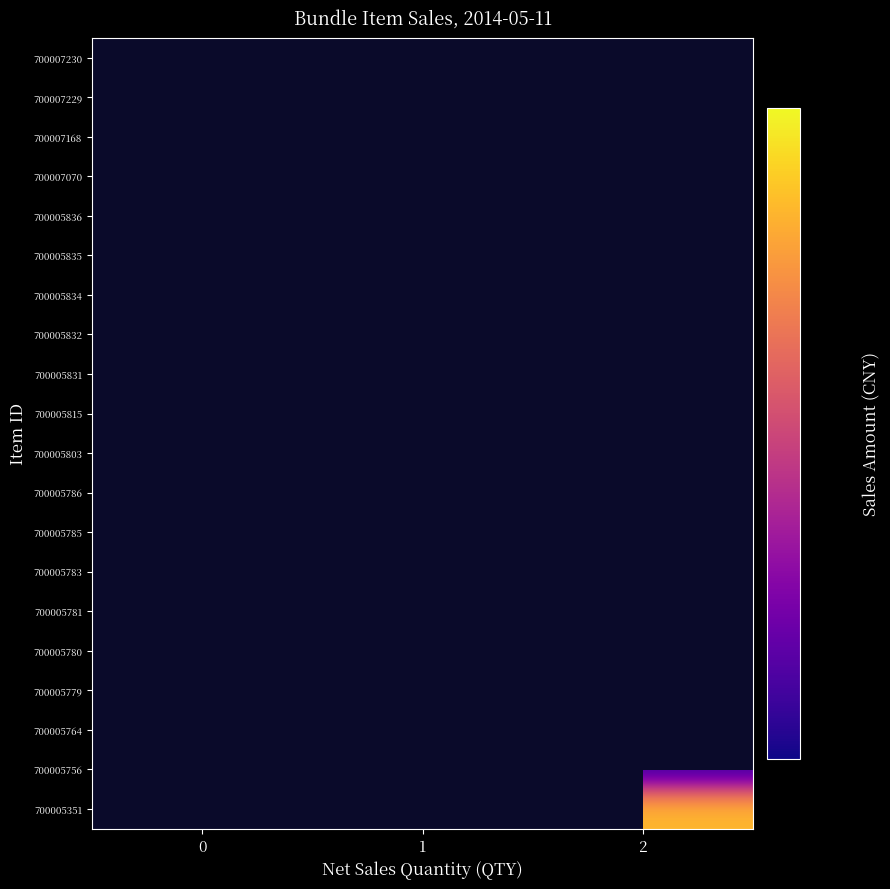

At 0, list the series in order from smallest to largest.

700005351, 700005756, 700005764, 700005779, 700005780, 700005781, 700005783, 700005785, 700005786, 700005803, 700005815, 700005831, 700005832, 700005834, 700005835, 700005836, 700007070, 700007168, 700007229, 700007230